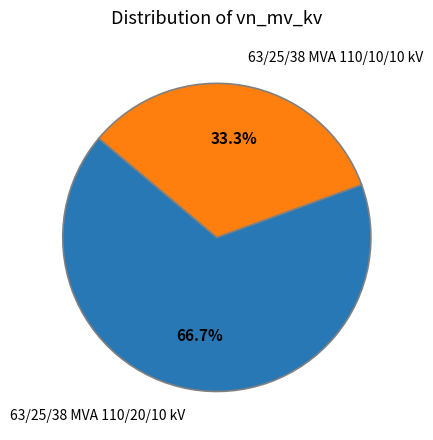

Rank the categories by value from lowest to highest.

63/25/38 MVA 110/10/10 kV, 63/25/38 MVA 110/20/10 kV